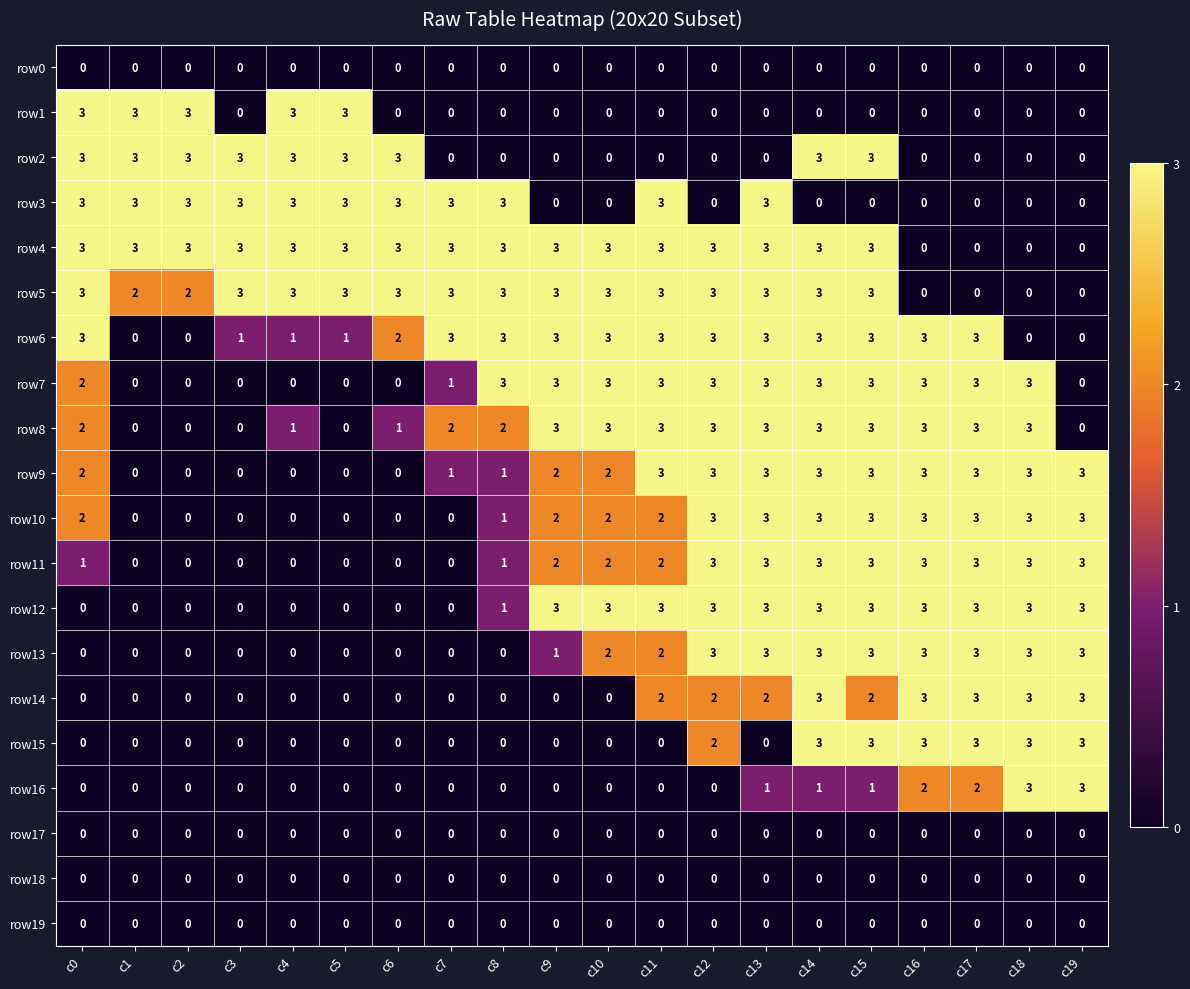

The value of row4 at c11 is 3. True or false?

True